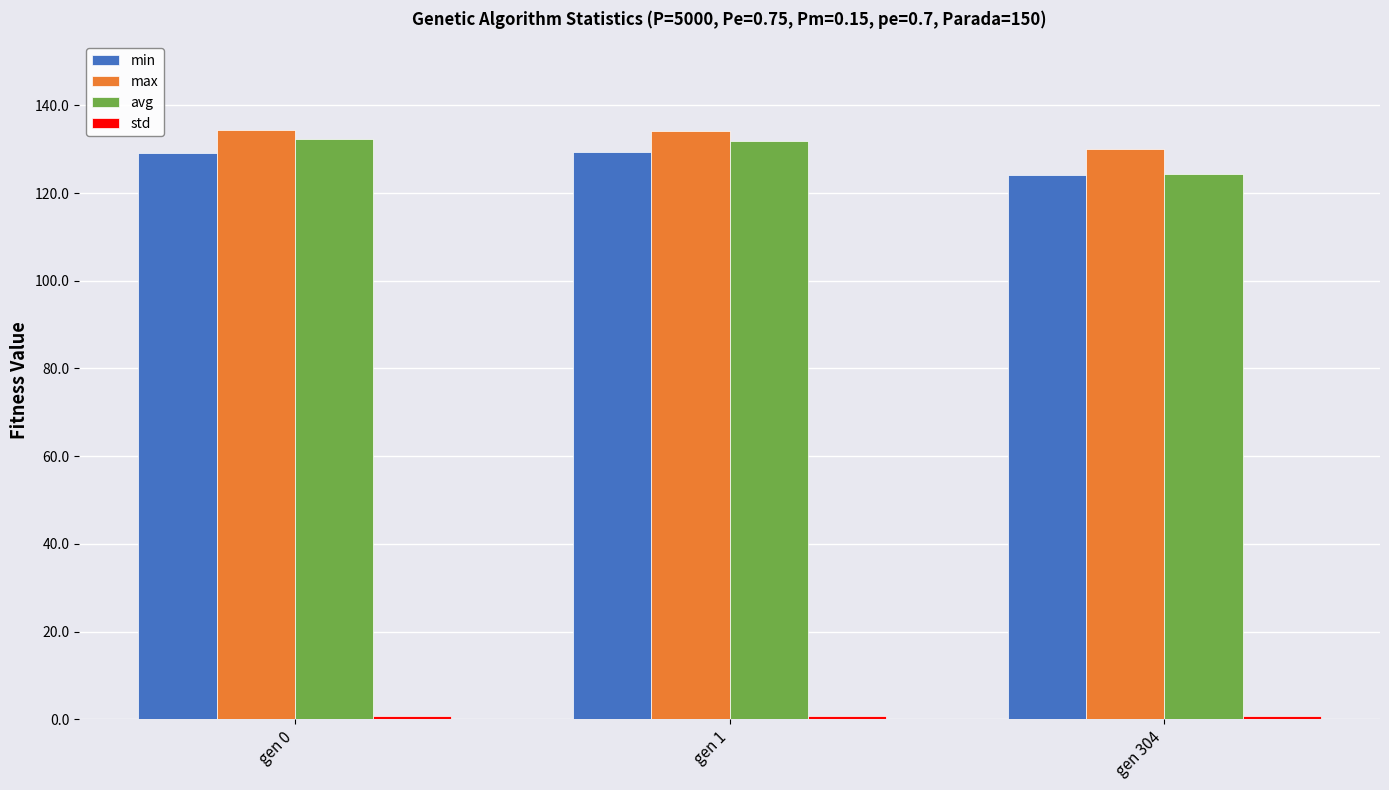

What is the difference between the avg values at gen 1 and gen 304?

7.6